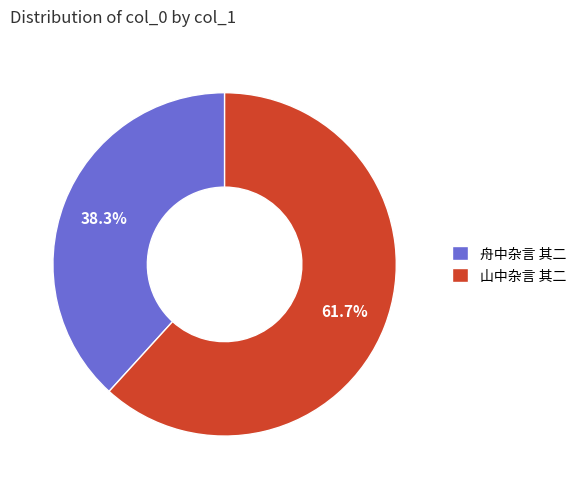

Which slice is the largest?

山中杂言 其二